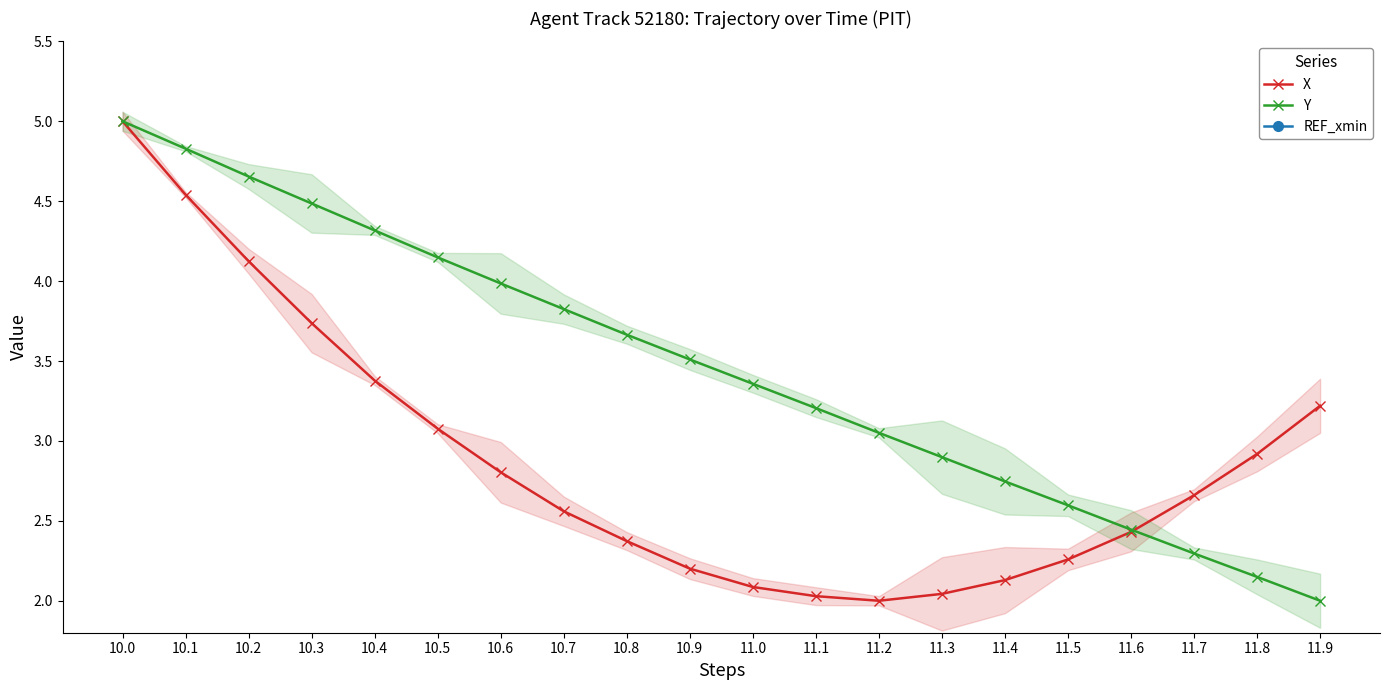

True or false: REF_xmin has more than 0 interior local peaks.

False